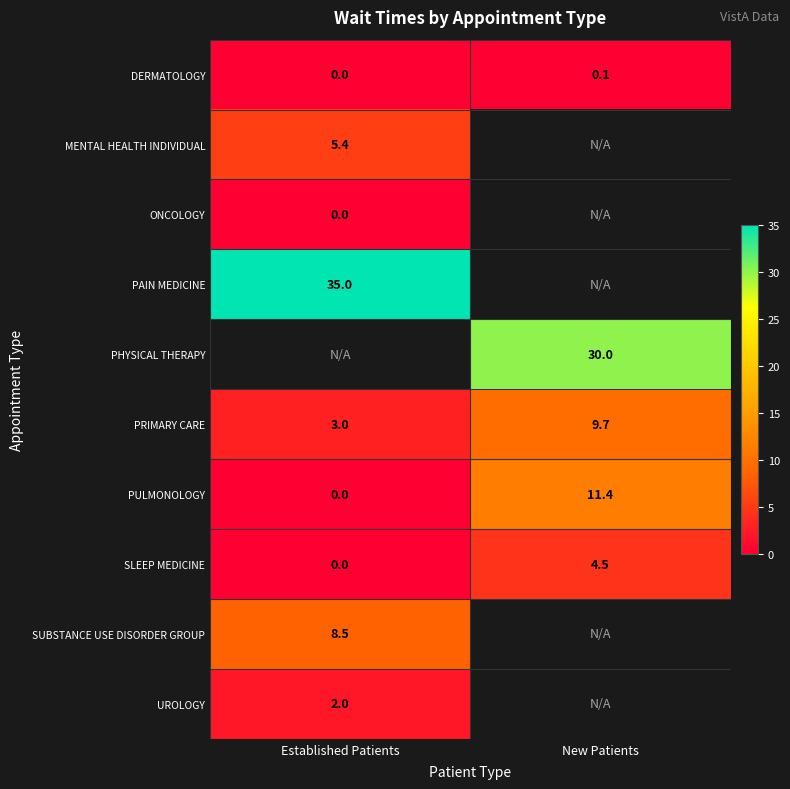

Is it true that PHYSICAL THERAPY equals 40.3 at New Patients?

False